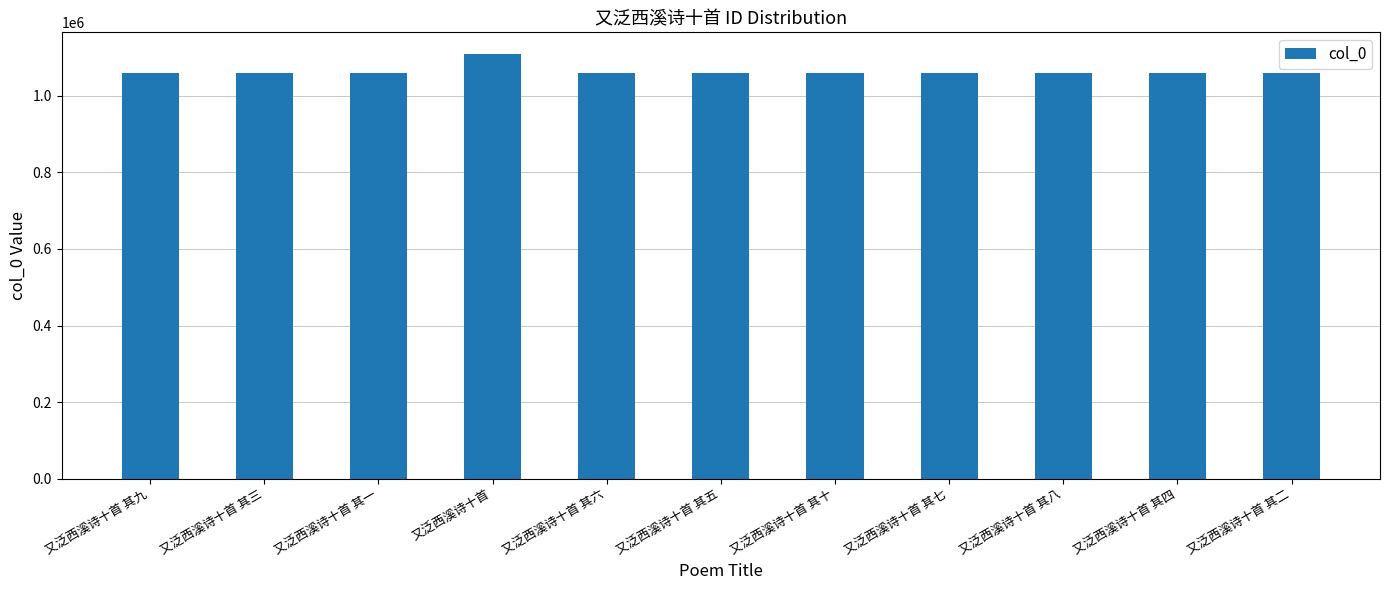

Are the bars horizontal?

No